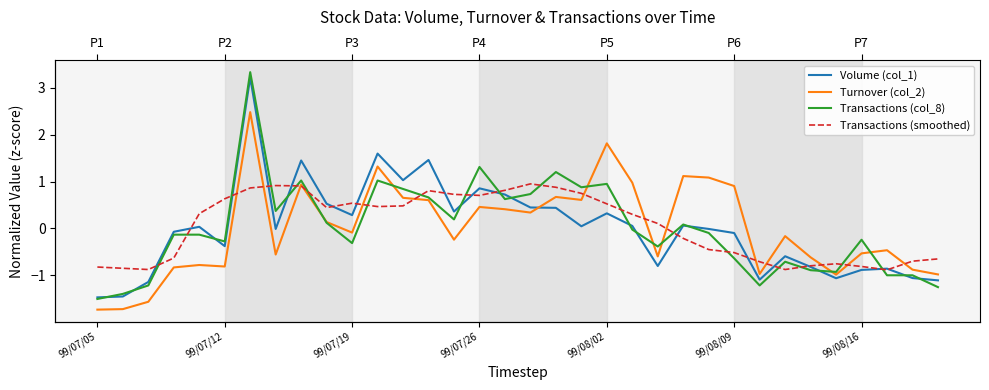

Reading left to right, list all the values displayed in this chart.

Volume (col_1): -1.5	-1.5	-1.1	-0.1	0.0	-0.4	3.2	-0.0	1.4	0.5	0.3	1.6	1.0	1.5	0.4	0.9	0.7	0.4	0.4	0.0	0.3	0.1	-0.8	0.1	-0.0	-0.1	-1.1	-0.6	-0.8	-1.1	-0.9	-0.9	-1.1	-1.1
Turnover (col_2): -1.7	-1.7	-1.6	-0.8	-0.8	-0.8	2.5	-0.6	0.9	0.1	-0.1	1.3	0.7	0.6	-0.2	0.5	0.4	0.3	0.7	0.6	1.8	1.0	-0.6	1.1	1.1	0.9	-1.0	-0.2	-0.6	-1.0	-0.5	-0.5	-0.9	-1.0
Transactions (col_8): -1.5	-1.4	-1.2	-0.1	-0.1	-0.3	3.3	0.4	1.0	0.1	-0.3	1.0	0.8	0.7	0.2	1.3	0.6	0.7	1.2	0.9	0.9	-0.0	-0.4	0.1	-0.1	-0.6	-1.2	-0.7	-0.9	-0.9	-0.2	-1.0	-1.0	-1.3
Transactions (smoothed): -0.8	-0.8	-0.9	-0.6	0.3	0.6	0.9	0.9	0.9	0.4	0.5	0.5	0.5	0.8	0.7	0.7	0.8	0.9	0.9	0.7	0.5	0.3	0.1	-0.2	-0.5	-0.5	-0.7	-0.9	-0.8	-0.8	-0.8	-0.9	-0.7	-0.6